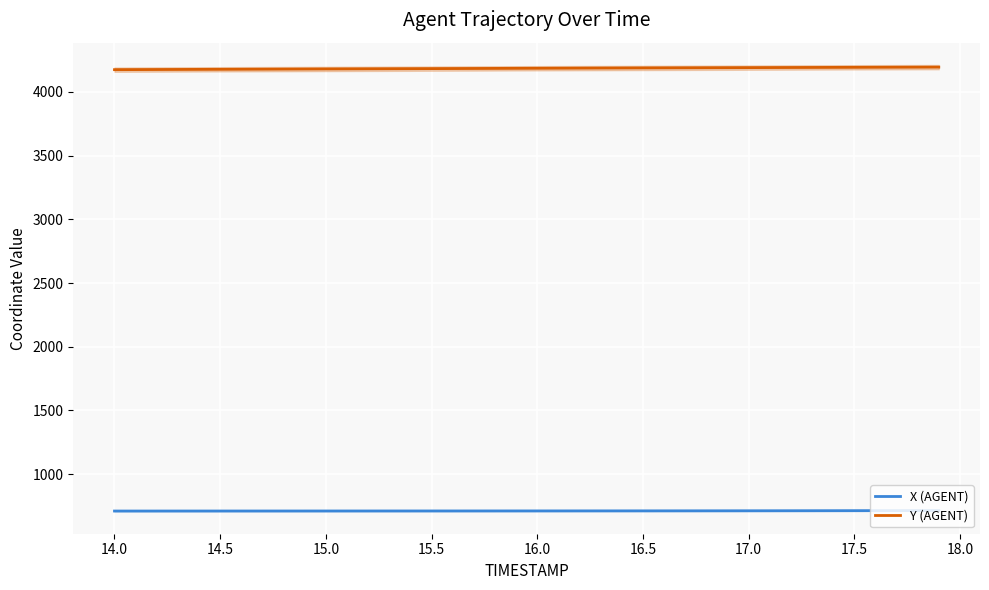

How many series are shown in this chart?

2